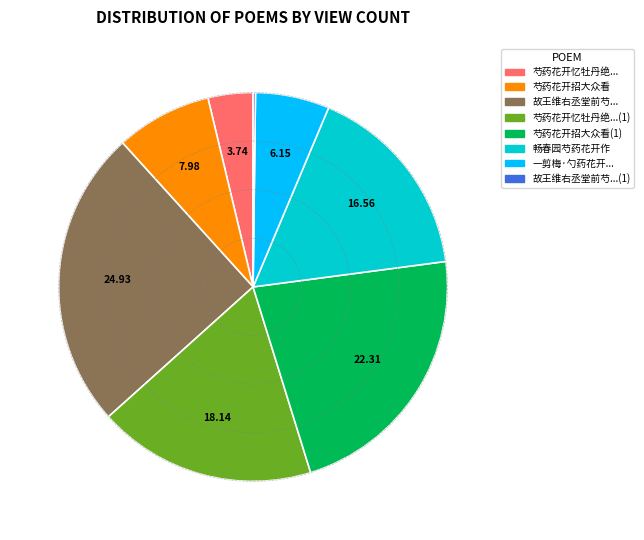

Combined, do 芍药花开忆牡丹绝... and 芍药花开招大众看(1) account for over 50%?

No